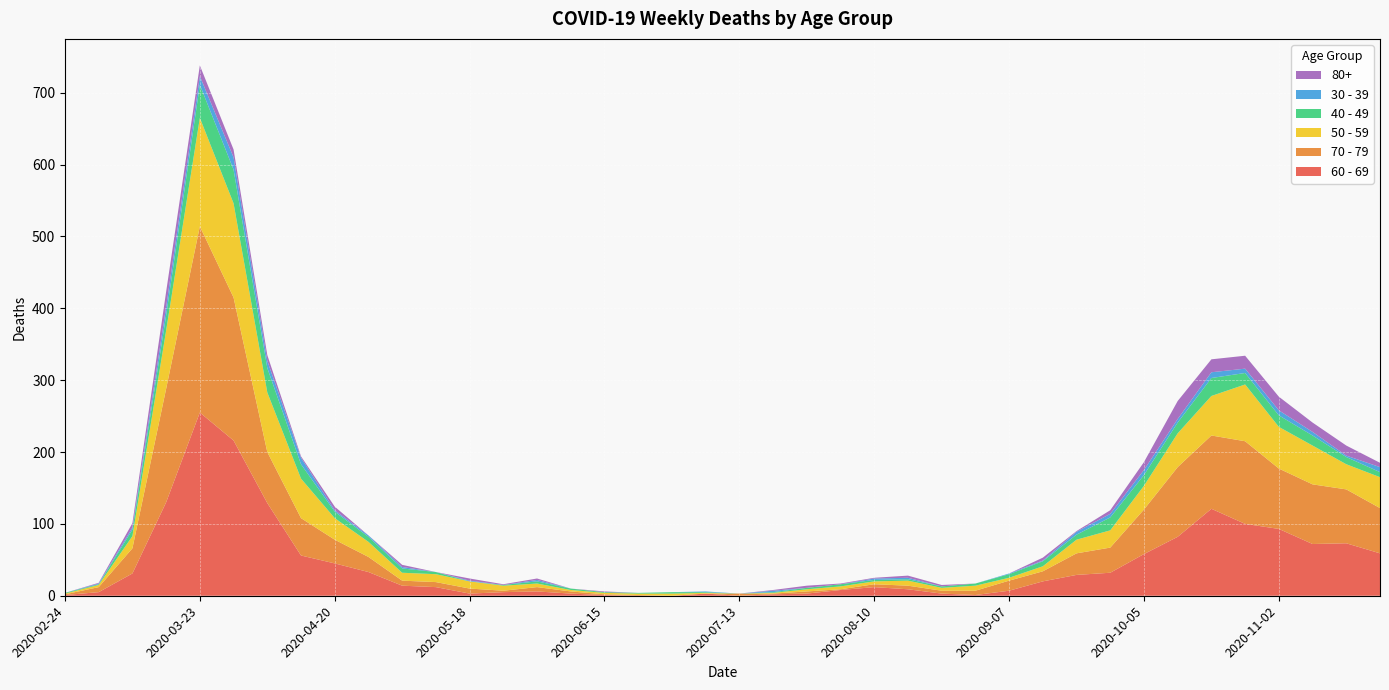

Reading left to right, transcribe all the data shown in this chart.

60 - 69: 2020-02-24=1	2020-03-02=5	2020-03-09=31	2020-03-16=130	2020-03-23=255	2020-03-30=216	2020-04-06=129	2020-04-13=56	2020-04-20=45	2020-04-27=33	2020-05-04=14	2020-05-11=12	2020-05-18=3	2020-05-25=5	2020-06-01=6	2020-06-08=3	2020-06-15=1	2020-06-22=0	2020-06-29=0	2020-07-06=3	2020-07-13=0	2020-07-20=2	2020-07-27=3	2020-08-03=8	2020-08-10=12	2020-08-17=9	2020-08-24=3	2020-08-31=1	2020-09-07=7	2020-09-14=20	2020-09-21=29	2020-09-28=32	2020-10-05=58	2020-10-12=82	2020-10-19=121	2020-10-26=100	2020-11-02=93	2020-11-09=72	2020-11-16=73	2020-11-23=59
70 - 79: 2020-02-24=1	2020-03-02=7	2020-03-09=35	2020-03-16=158	2020-03-23=259	2020-03-30=199	2020-04-06=71	2020-04-13=52	2020-04-20=33	2020-04-27=21	2020-05-04=7	2020-05-11=7	2020-05-18=7	2020-05-25=2	2020-06-01=6	2020-06-08=3	2020-06-15=1	2020-06-22=1	2020-06-29=0	2020-07-06=0	2020-07-13=3	2020-07-20=1	2020-07-27=3	2020-08-03=1	2020-08-10=4	2020-08-17=5	2020-08-24=4	2020-08-31=6	2020-09-07=14	2020-09-14=14	2020-09-21=30	2020-09-28=35	2020-10-05=62	2020-10-12=97	2020-10-19=102	2020-10-26=115	2020-11-02=84	2020-11-09=83	2020-11-16=75	2020-11-23=63
50 - 59: 2020-02-24=1	2020-03-02=3	2020-03-09=17	2020-03-16=81	2020-03-23=151	2020-03-30=131	2020-04-06=83	2020-04-13=55	2020-04-20=30	2020-04-27=21	2020-05-04=11	2020-05-11=11	2020-05-18=10	2020-05-25=7	2020-06-01=5	2020-06-08=2	2020-06-15=2	2020-06-22=2	2020-06-29=3	2020-07-06=1	2020-07-13=0	2020-07-20=1	2020-07-27=3	2020-08-03=4	2020-08-10=4	2020-08-17=7	2020-08-24=4	2020-08-31=7	2020-09-07=4	2020-09-14=7	2020-09-21=19	2020-09-28=24	2020-10-05=33	2020-10-12=47	2020-10-19=55	2020-10-26=79	2020-11-02=58	2020-11-09=54	2020-11-16=35	2020-11-23=43
40 - 49: 2020-02-24=1	2020-03-02=1	2020-03-09=9	2020-03-16=21	2020-03-23=46	2020-03-30=47	2020-04-06=34	2020-04-13=20	2020-04-20=9	2020-04-27=7	2020-05-04=6	2020-05-11=3	2020-05-18=0	2020-05-25=1	2020-06-01=3	2020-06-08=2	2020-06-15=1	2020-06-22=1	2020-06-29=2	2020-07-06=1	2020-07-13=0	2020-07-20=1	2020-07-27=2	2020-08-03=3	2020-08-10=2	2020-08-17=2	2020-08-24=2	2020-08-31=3	2020-09-07=5	2020-09-14=7	2020-09-21=7	2020-09-28=18	2020-10-05=15	2020-10-12=15	2020-10-19=25	2020-10-26=16	2020-11-02=16	2020-11-09=14	2020-11-16=10	2020-11-23=7
30 - 39: 2020-02-24=0	2020-03-02=1	2020-03-09=3	2020-03-16=12	2020-03-23=12	2020-03-30=17	2020-04-06=10	2020-04-13=9	2020-04-20=2	2020-04-27=2	2020-05-04=2	2020-05-11=0	2020-05-18=1	2020-05-25=0	2020-06-01=2	2020-06-08=0	2020-06-15=0	2020-06-22=0	2020-06-29=0	2020-07-06=1	2020-07-13=0	2020-07-20=2	2020-07-27=0	2020-08-03=0	2020-08-10=2	2020-08-17=2	2020-08-24=0	2020-08-31=0	2020-09-07=1	2020-09-14=1	2020-09-21=4	2020-09-28=5	2020-10-05=7	2020-10-12=5	2020-10-19=8	2020-10-26=6	2020-11-02=7	2020-11-09=5	2020-11-16=2	2020-11-23=7
80+: 2020-02-24=0	2020-03-02=1	2020-03-09=6	2020-03-16=21	2020-03-23=15	2020-03-30=11	2020-04-06=8	2020-04-13=2	2020-04-20=5	2020-04-27=0	2020-05-04=3	2020-05-11=0	2020-05-18=3	2020-05-25=1	2020-06-01=2	2020-06-08=0	2020-06-15=1	2020-06-22=0	2020-06-29=0	2020-07-06=0	2020-07-13=0	2020-07-20=1	2020-07-27=3	2020-08-03=1	2020-08-10=1	2020-08-17=3	2020-08-24=2	2020-08-31=0	2020-09-07=0	2020-09-14=4	2020-09-21=1	2020-09-28=5	2020-10-05=11	2020-10-12=25	2020-10-19=18	2020-10-26=18	2020-11-02=19	2020-11-09=13	2020-11-16=14	2020-11-23=6